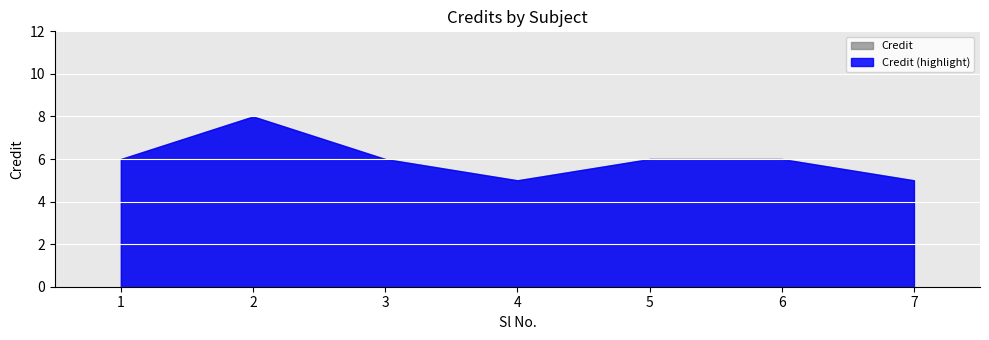

How many points are higher than both their immediate neighbors (excluding endpoints)?

1